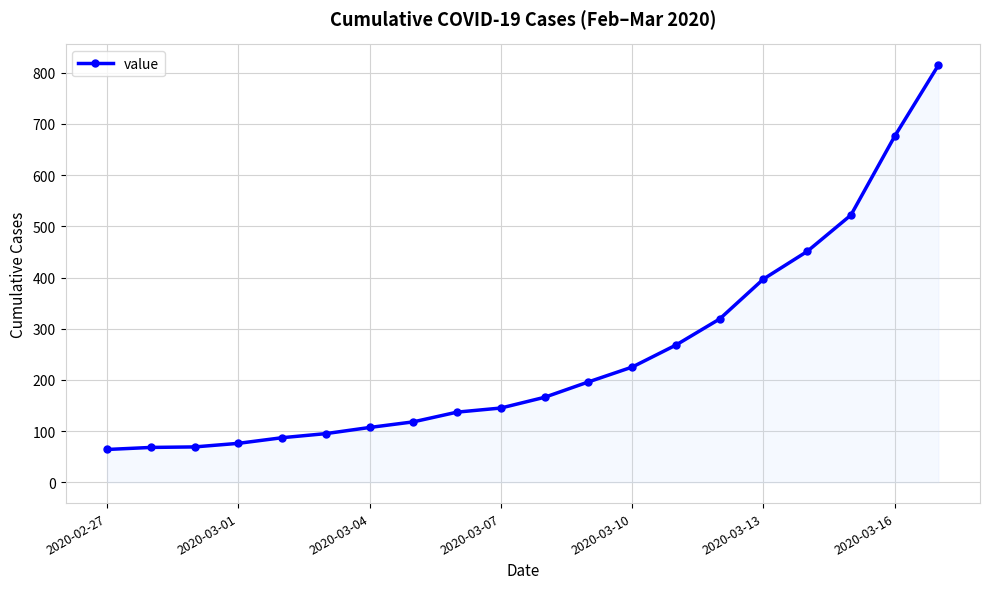

How many data points are less than 166?

10